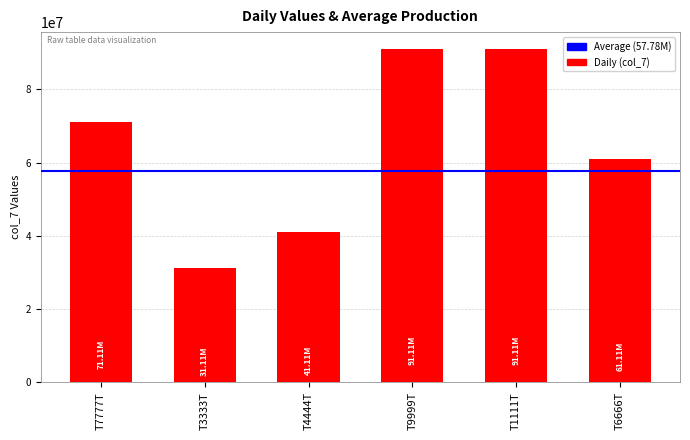

The chart shows a value of 36490807.6 at T1111T. True or false?

False